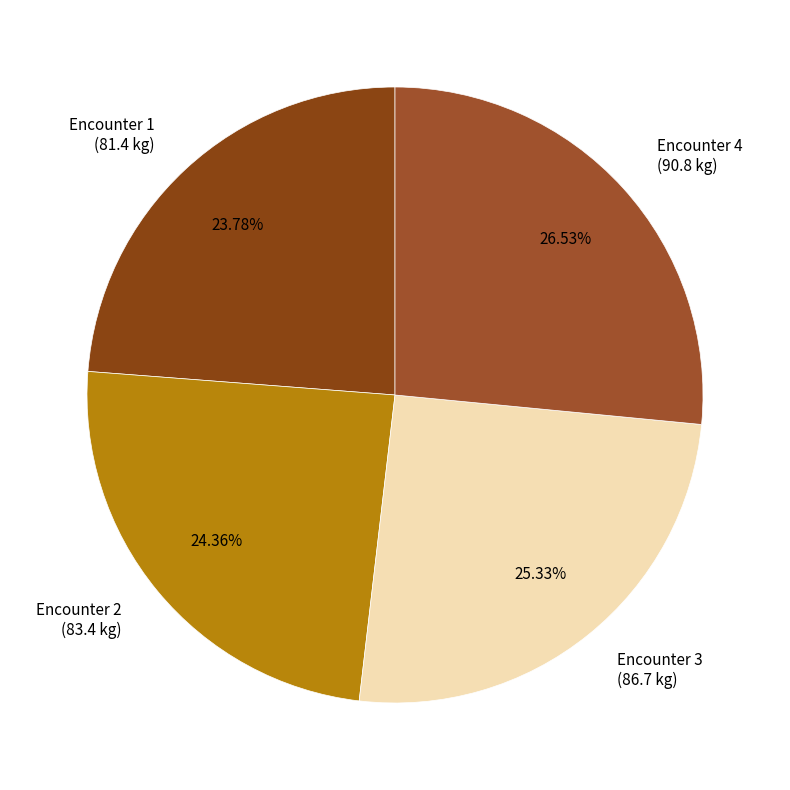

Rank the categories by value from lowest to highest.

Encounter 1 (81.4 kg), Encounter 2 (83.4 kg), Encounter 3 (86.7 kg), Encounter 4 (90.8 kg)